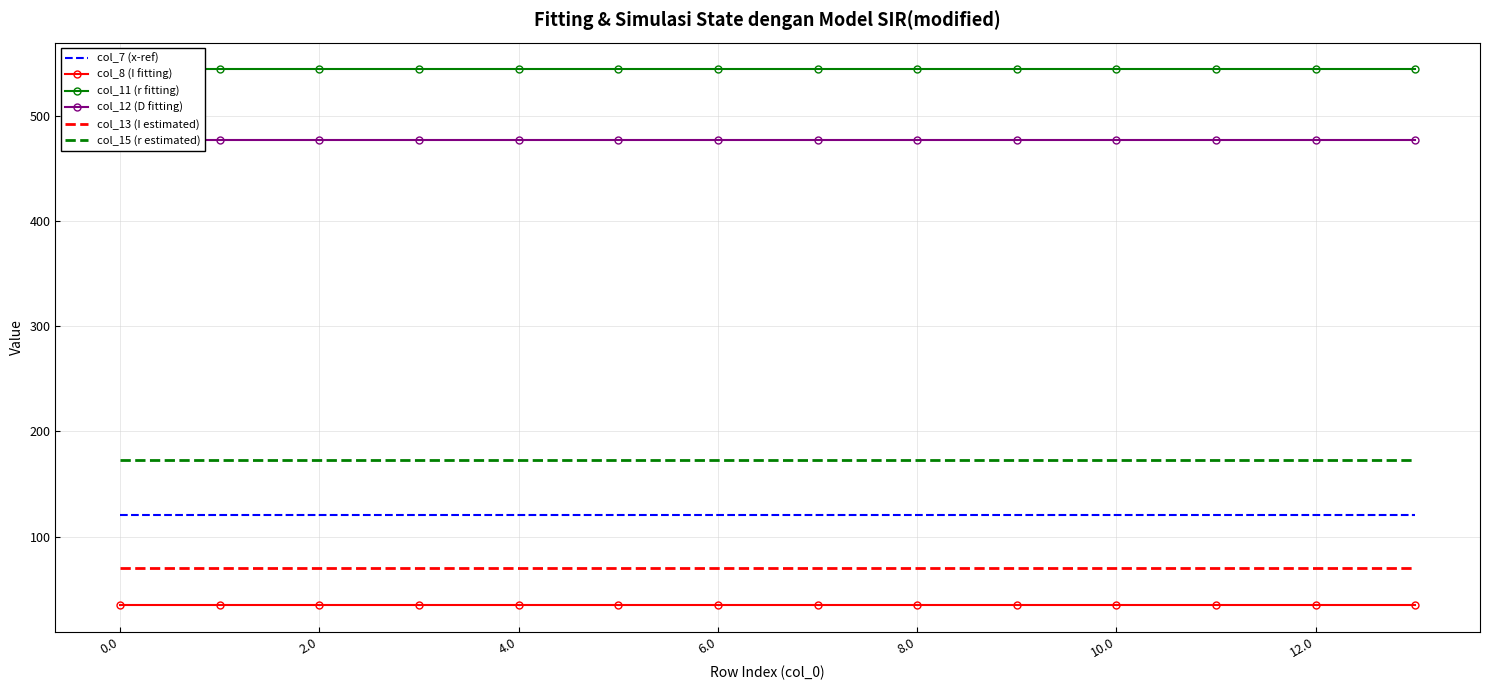

Which series has the largest total across all categories?

col_11 (r fitting)